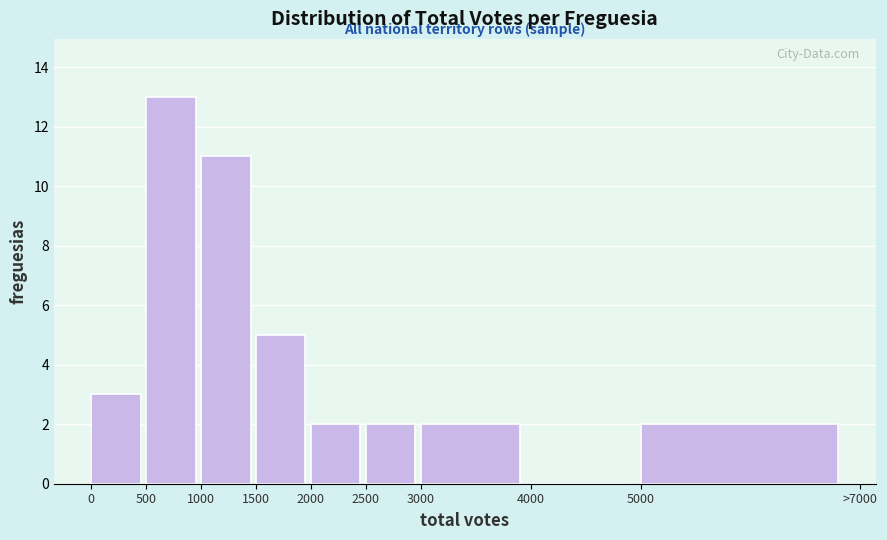

Reading right to left, what are all the values shown in this chart?

5000=2	4000=0	3000=2	2500=2	2000=2	1500=5	1000=11	500=13	0=3